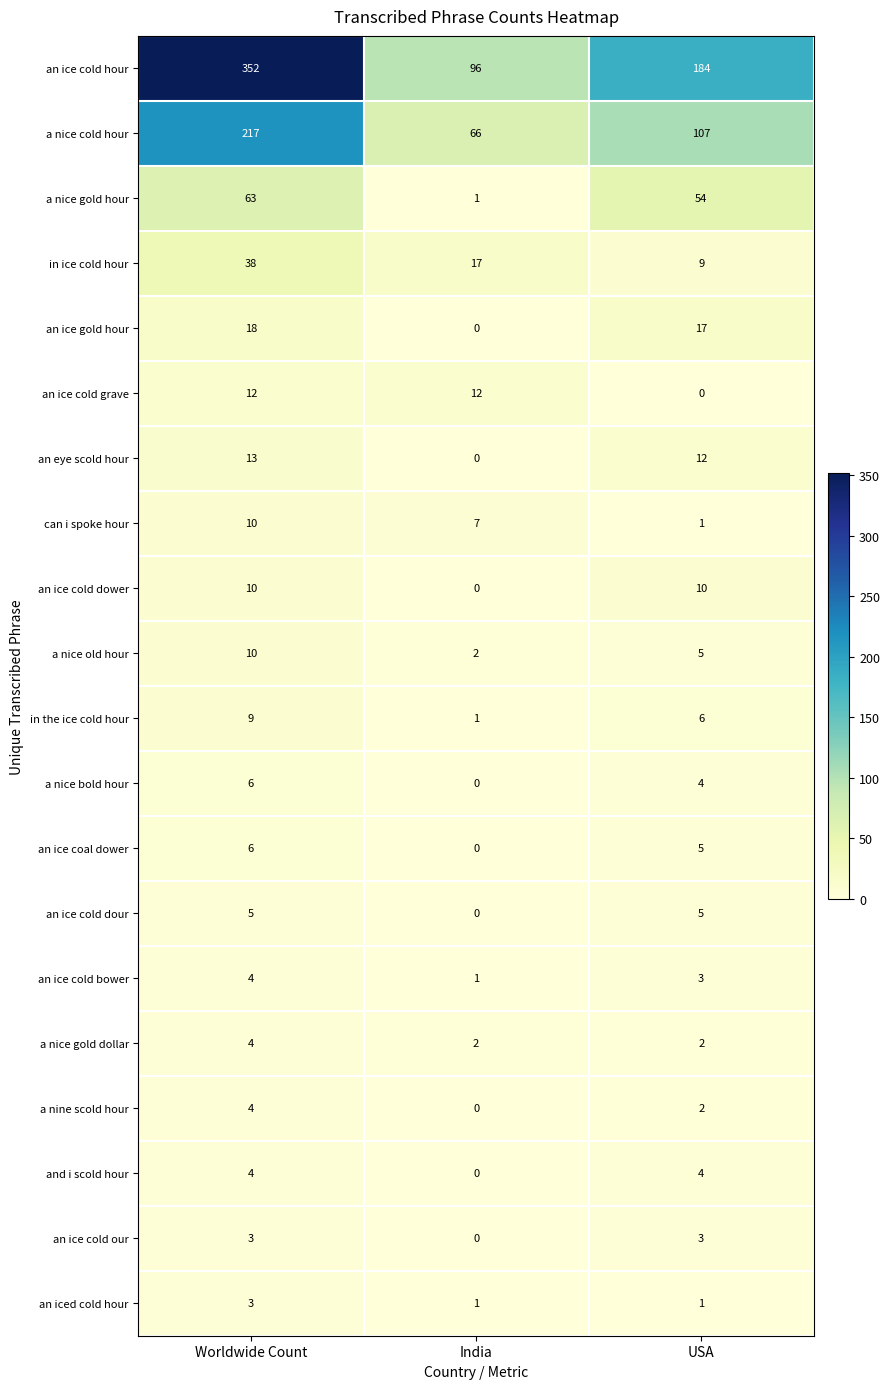

List the labels in order of a nice old hour value, largest first.

Worldwide Count, USA, India